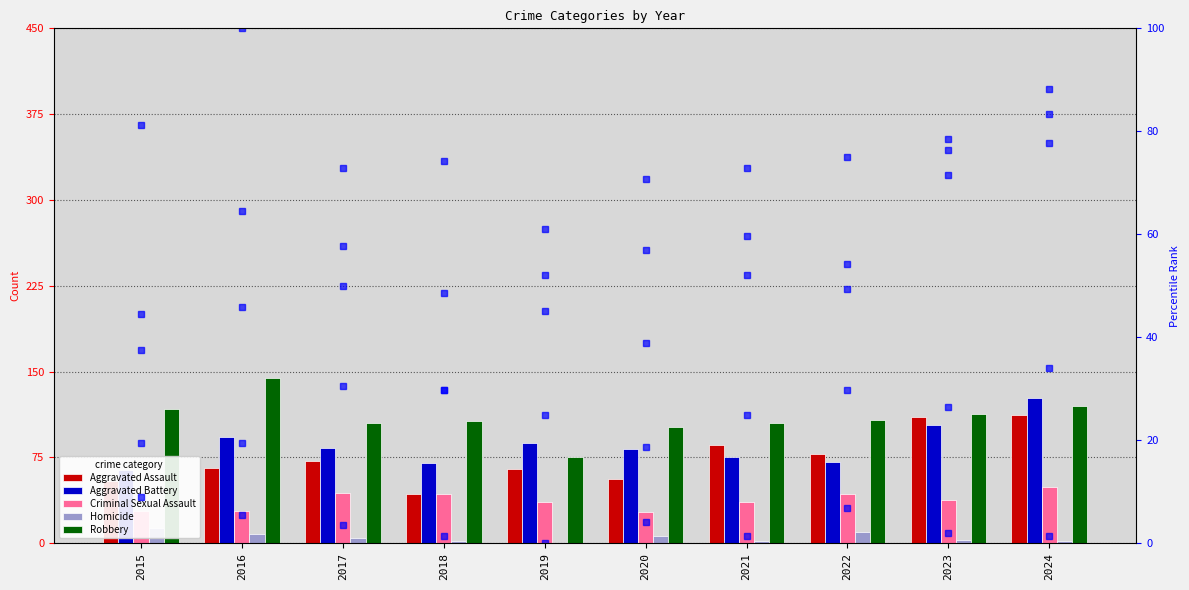

Reading left to right, list all the values displayed in this chart.

Aggravated Assault: 2015=54	2016=66	2017=72	2018=43	2019=65	2020=56	2021=86	2022=78	2023=110	2024=112
Aggravated Battery: 2015=64	2016=93	2017=83	2018=70	2019=88	2020=82	2021=75	2022=71	2023=103	2024=127
Criminal Sexual Assault: 2015=28	2016=28	2017=44	2018=43	2019=36	2020=27	2021=36	2022=43	2023=38	2024=49
Homicide: 2015=13	2016=8	2017=5	2018=2	2019=0	2020=6	2021=2	2022=10	2023=3	2024=2
Robbery: 2015=117	2016=144	2017=105	2018=107	2019=75	2020=102	2021=105	2022=108	2023=113	2024=120